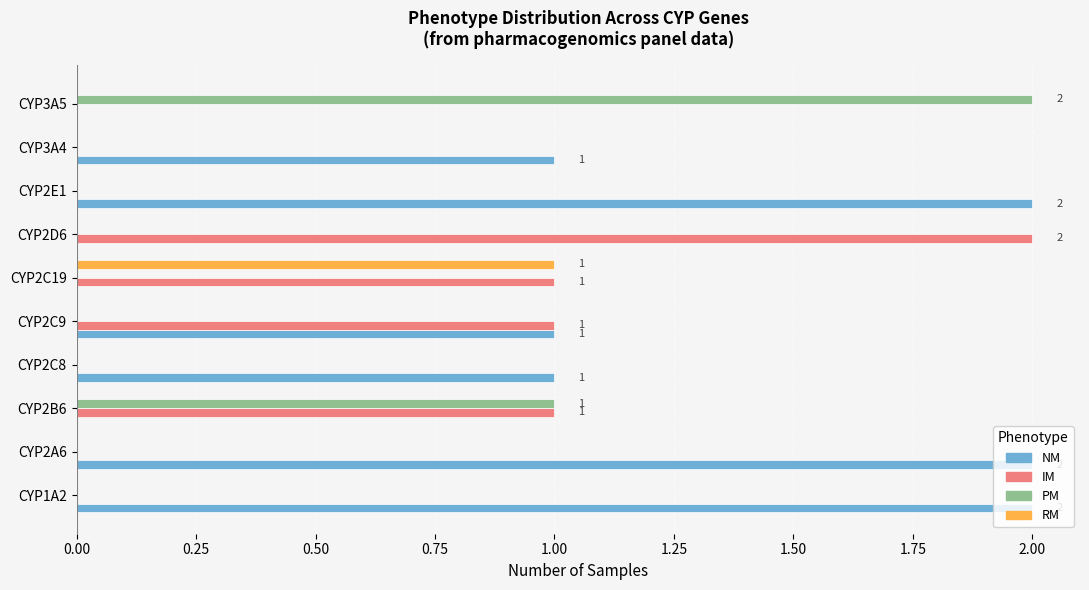

Which series has the largest total across all categories?

NM